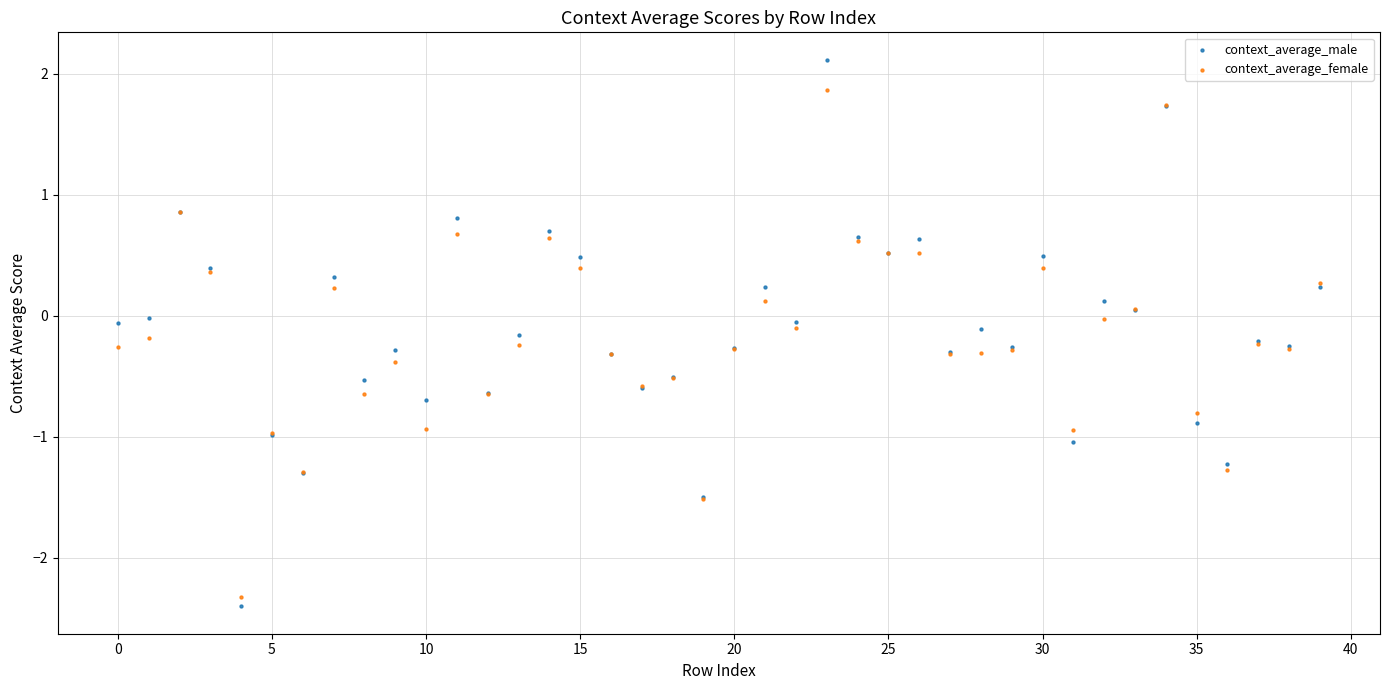

Which series has the widest spread of Y values?

context_average_male